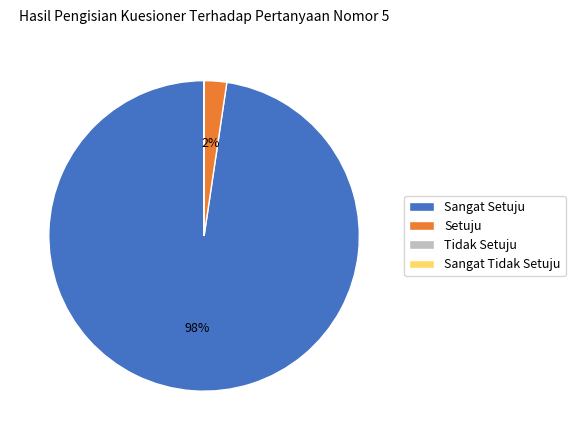

Which category accounts for the majority?

Sangat Setuju